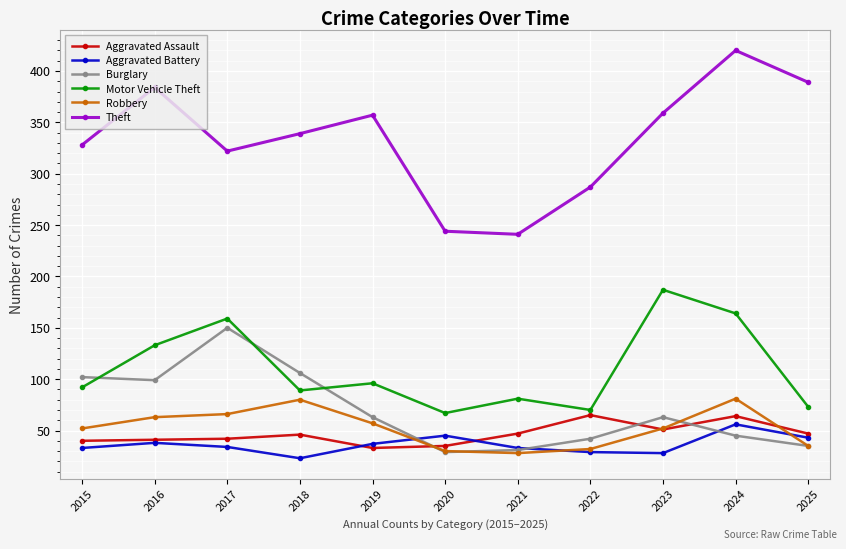

What is the average value of the Burglary series?

70